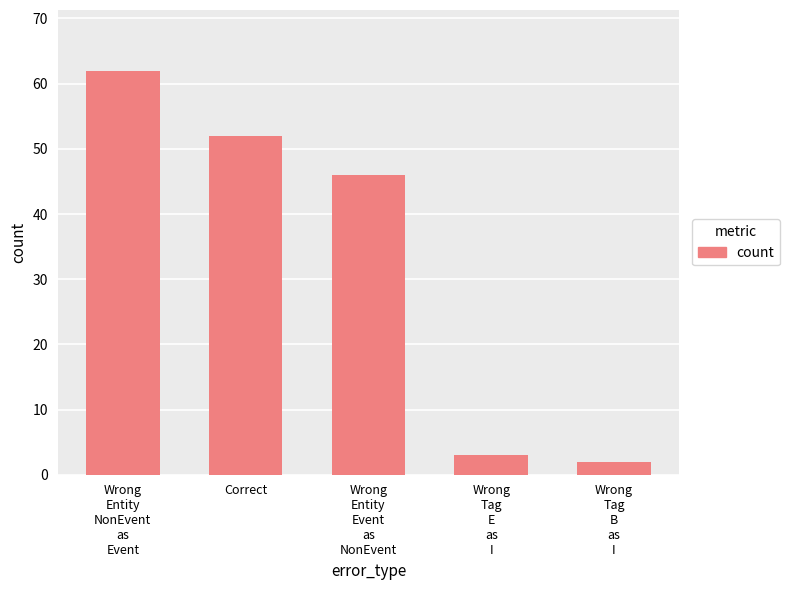

What is the minimum value shown in the chart?

2